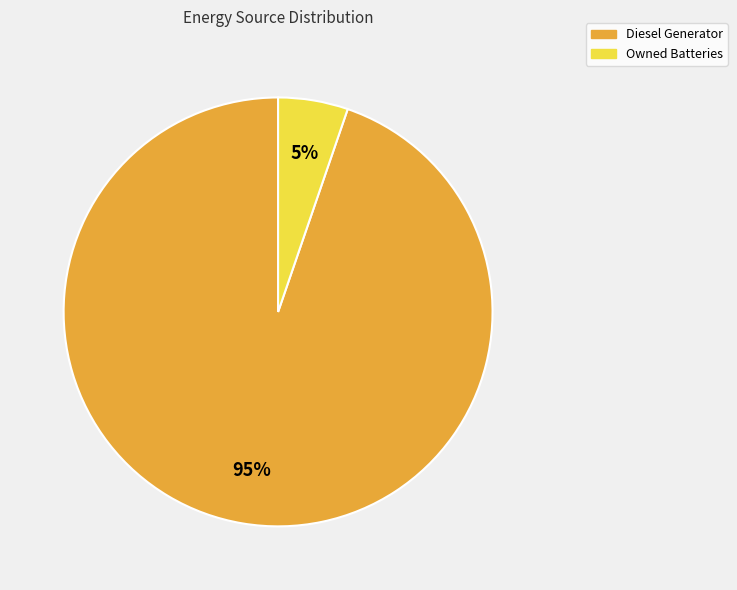

Is there a majority slice in this chart?

Yes